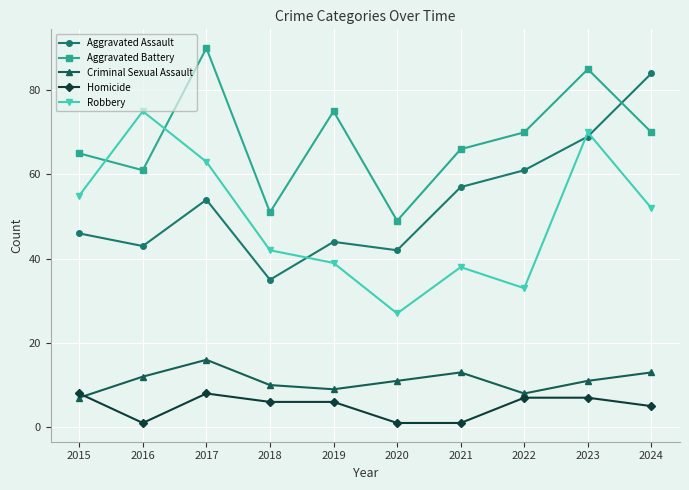

At which category is the sum across all series the highest?

2023